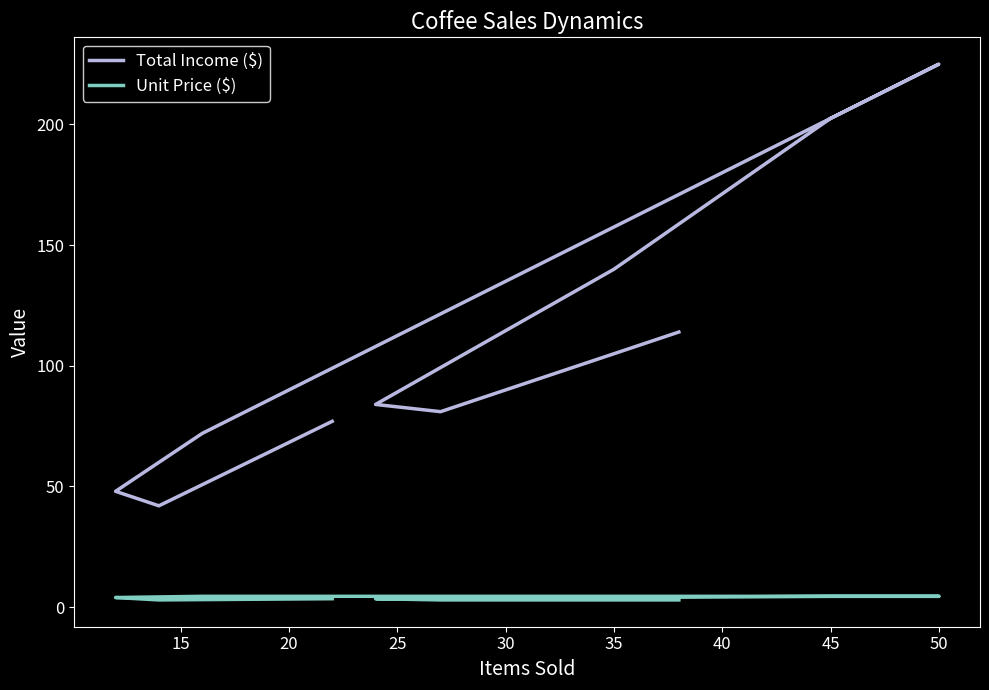

What is the value of the Unit Price ($) point at the 4th from the left?

4.0